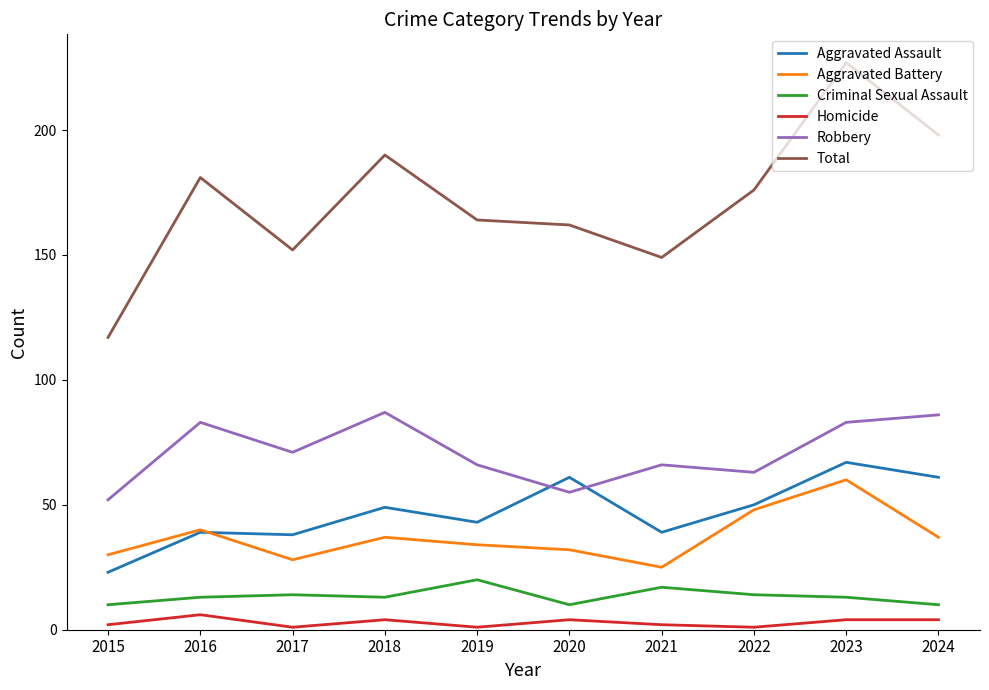

Which series has the largest range (max minus min)?

Total